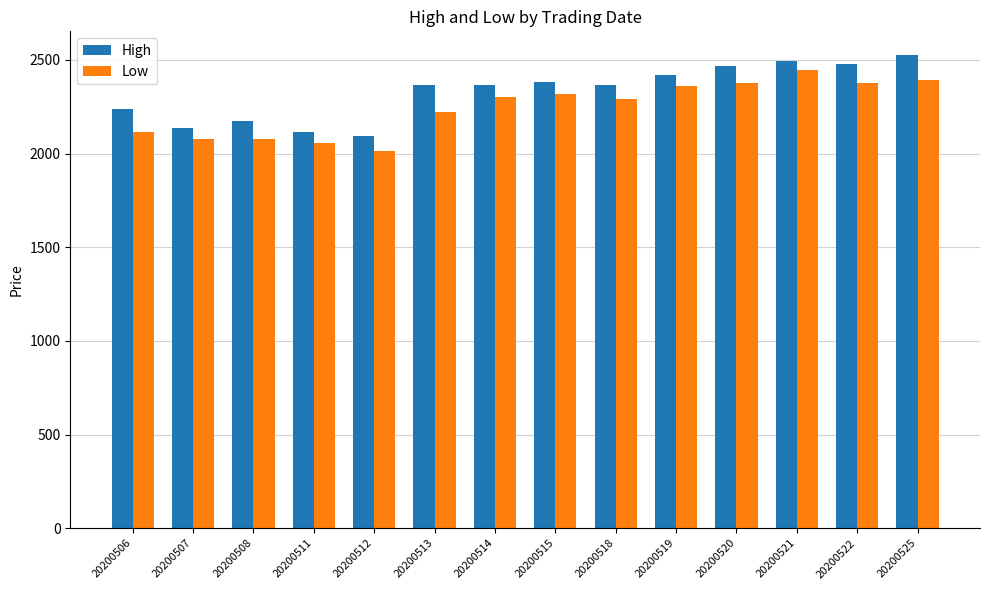

Which category has the highest value across all series?

20200525